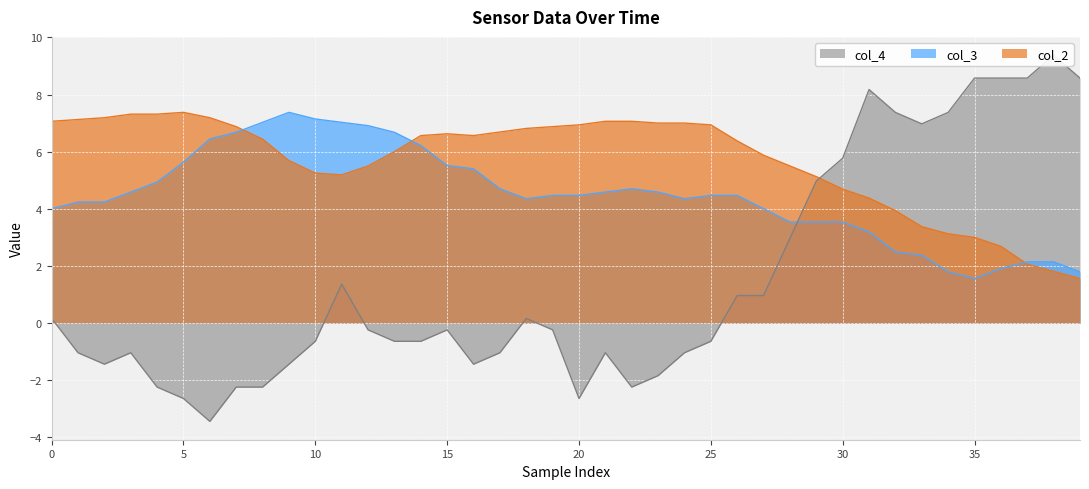

What is the spread (max minus min) of values at 37?

6.5